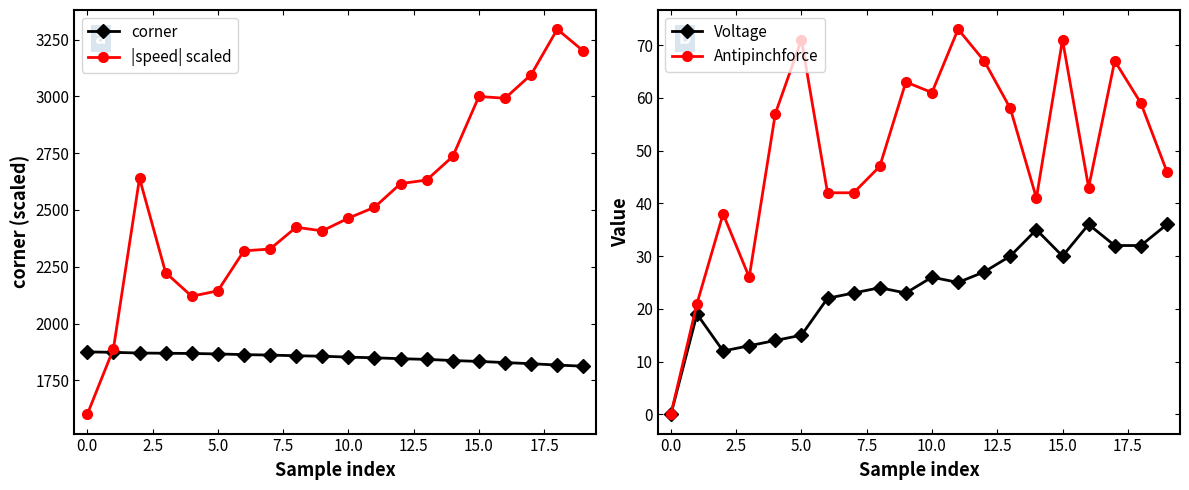

What is the label of the 10th point from the right?

10